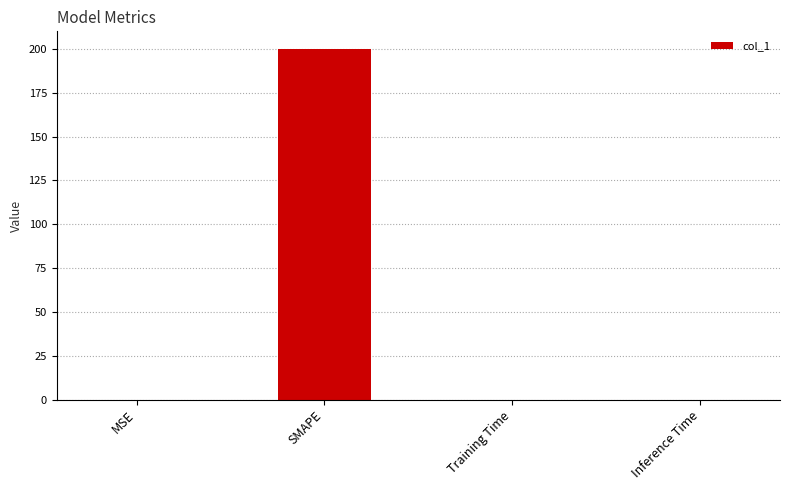

What is the maximum value shown in the chart?

200.0